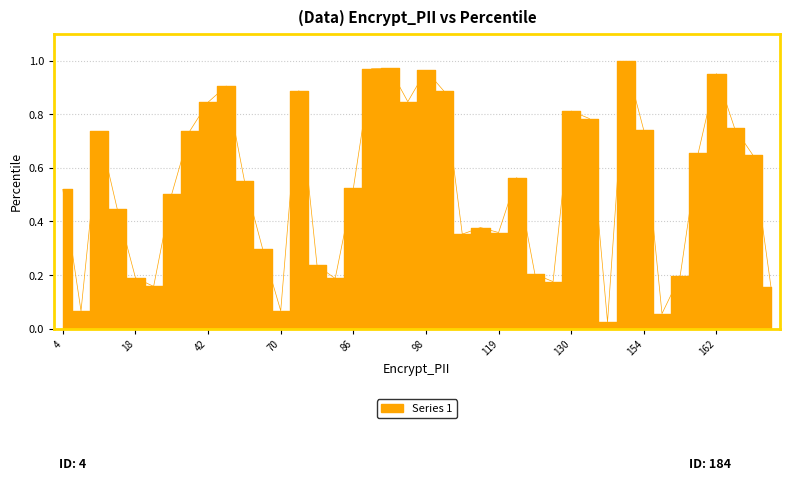

Where is the data nearest to the value 0?

138